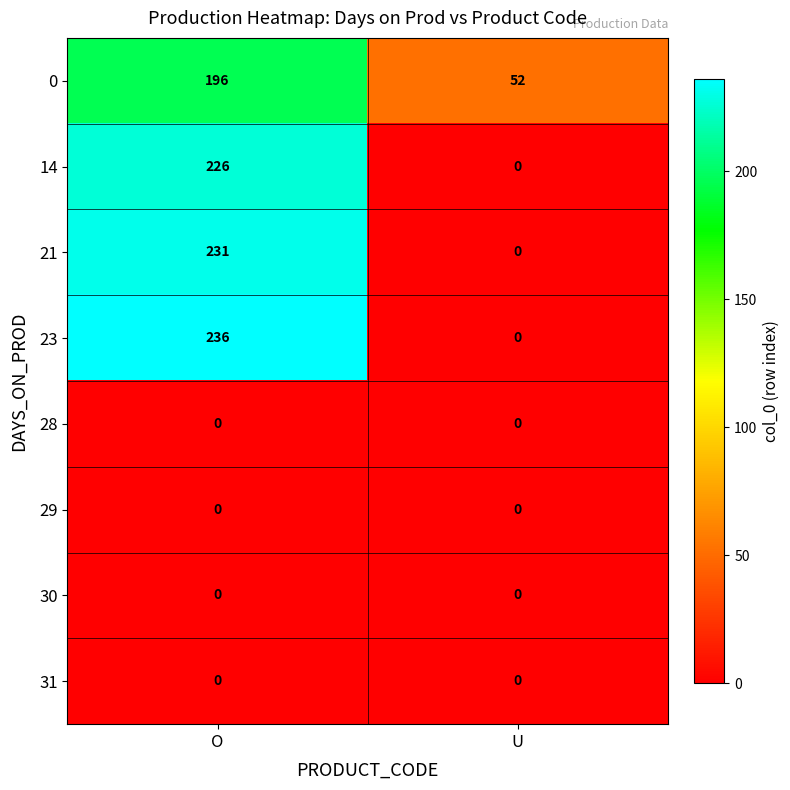

At which category does the chart reach its peak across all series?

O